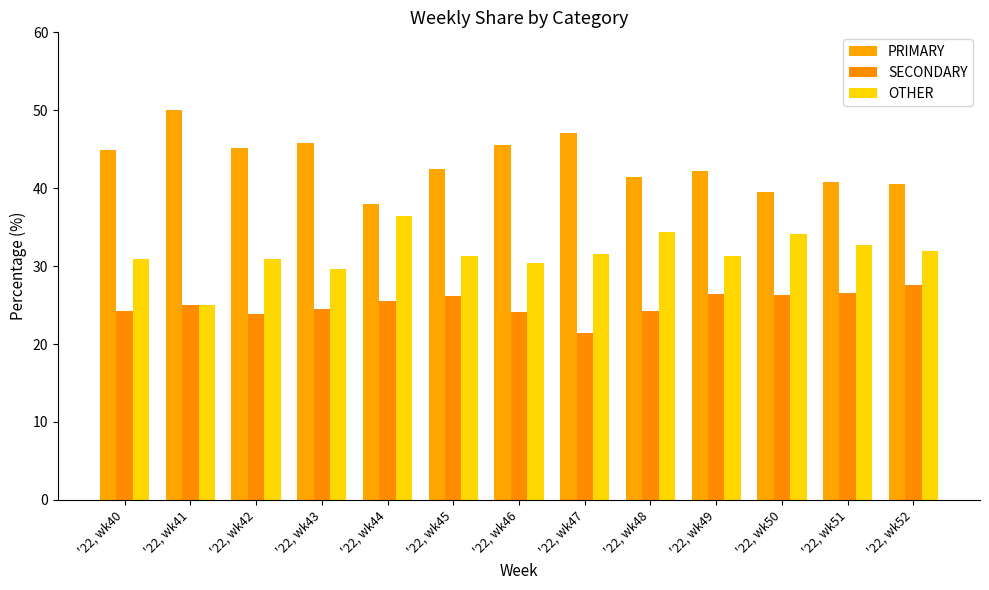

The value of SECONDARY at '22, wk40 is 24.2. True or false?

True